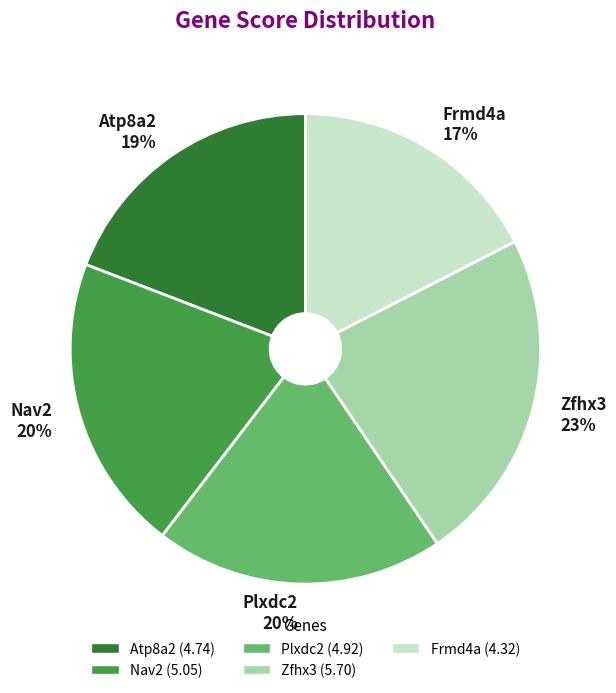

Which slice is the largest?

Zfhx3